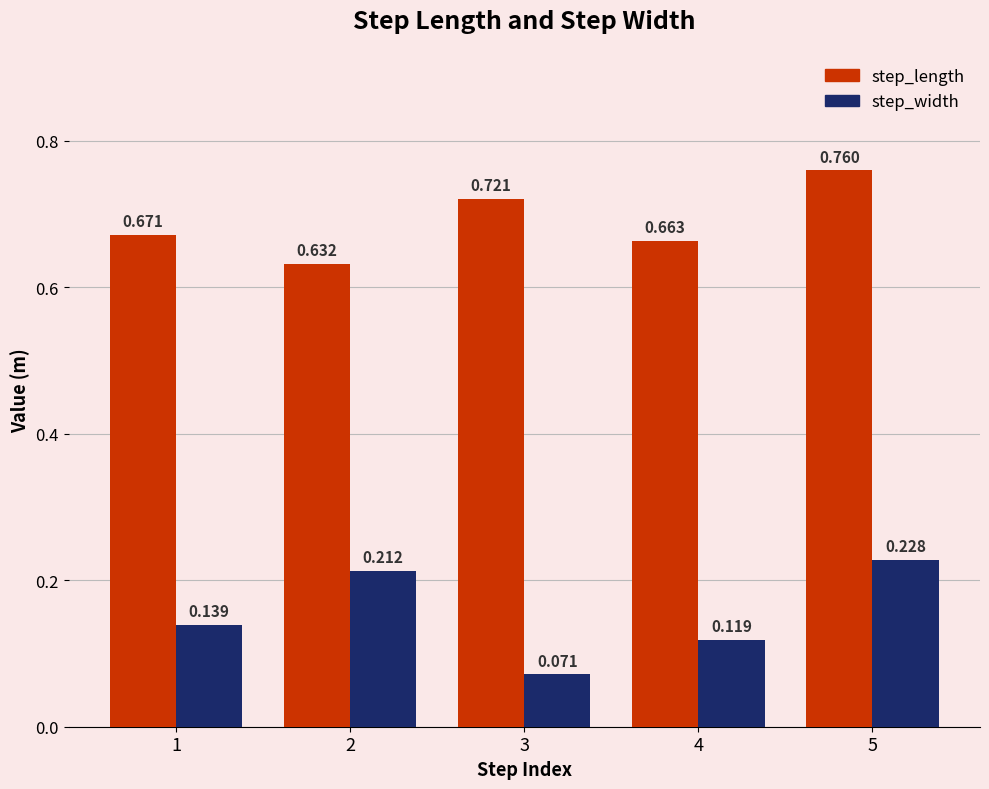

Which series has the largest total across all categories?

step_length